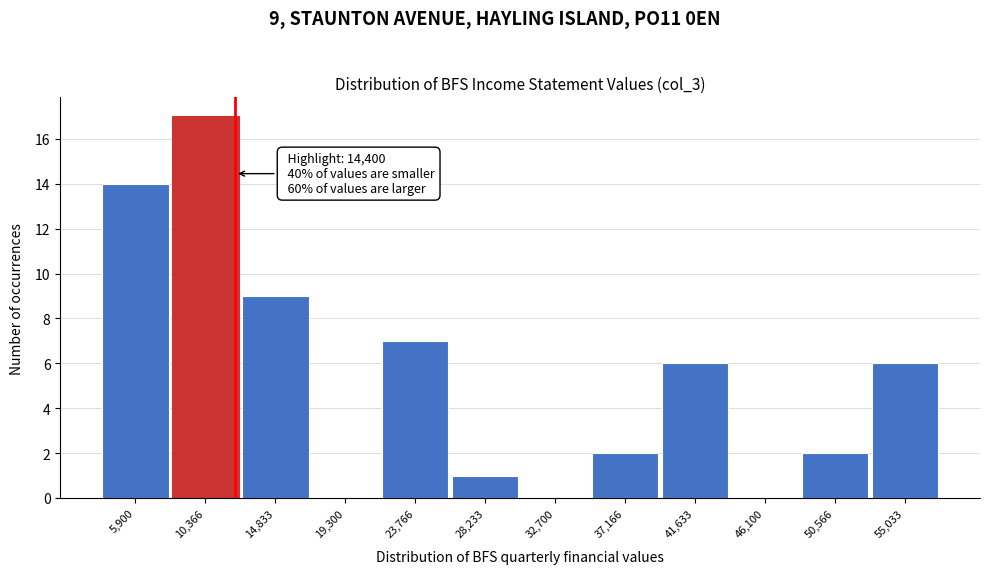

Reading left to right, transcribe all the data shown in this chart.

5,900=14	10,366=17	14,833=9	19,300=0	23,766=7	28,233=1	32,700=0	37,166=2	41,633=6	46,100=0	50,566=2	55,033=6